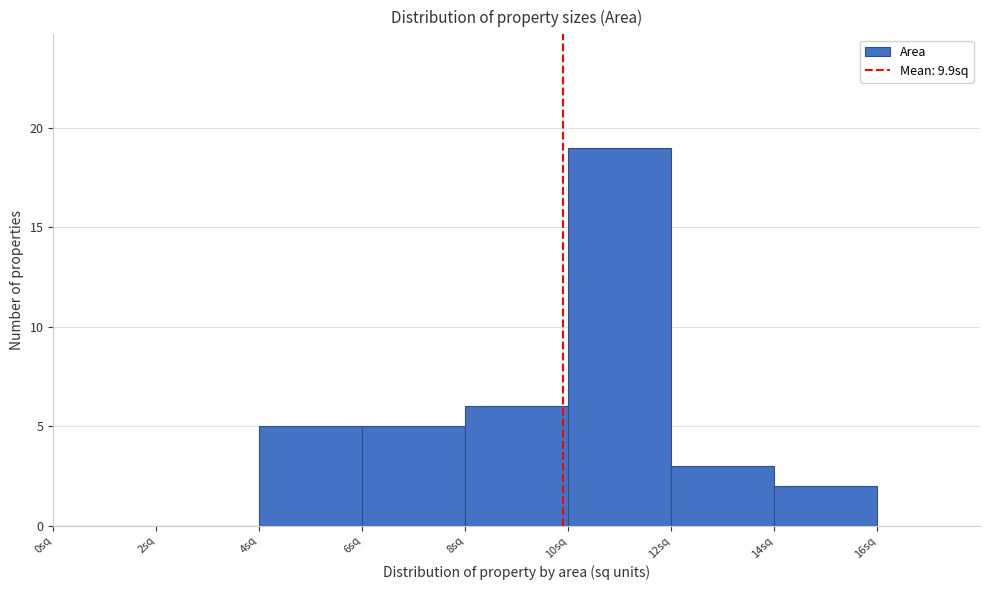

Reading left to right, transcribe this chart: for each bar, give the range it covers on the x-axis and its height. The values are not printed on the chart, so give them approximately, as read against the axis.

0 to 2: 0
2 to 4: 0
4 to 6: 5
6 to 8: 5
8 to 10: 6
10 to 12: 19
12 to 14: 3
14 to 16: 2